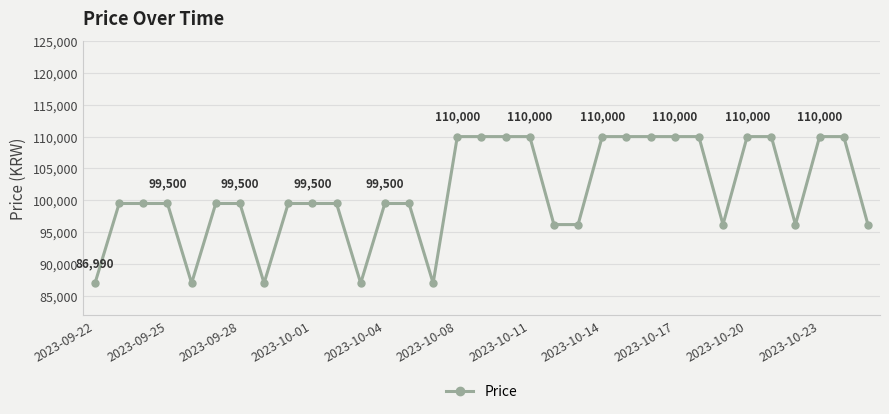

What is the smallest value displayed?

86990